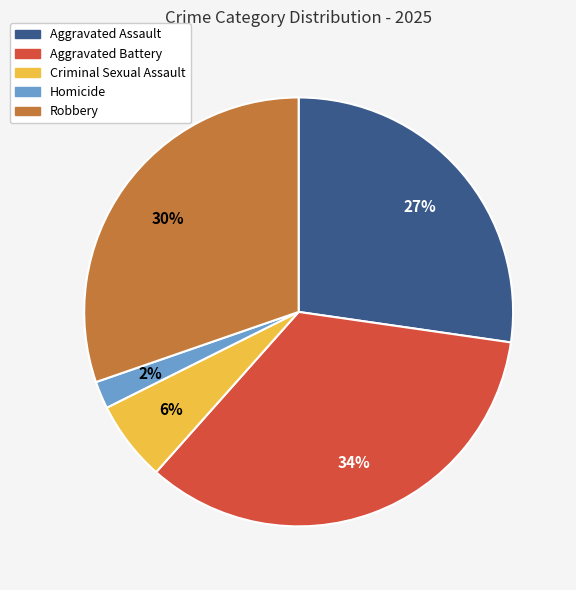

Rank the categories by value from lowest to highest.

Homicide, Criminal Sexual Assault, Aggravated Assault, Robbery, Aggravated Battery